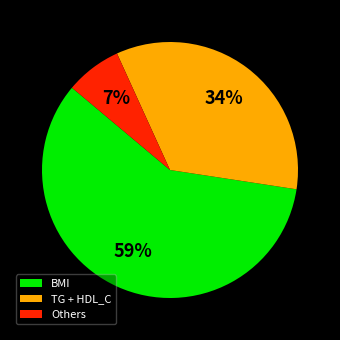

The BMI slice represents 52% of the pie. True or false?

False